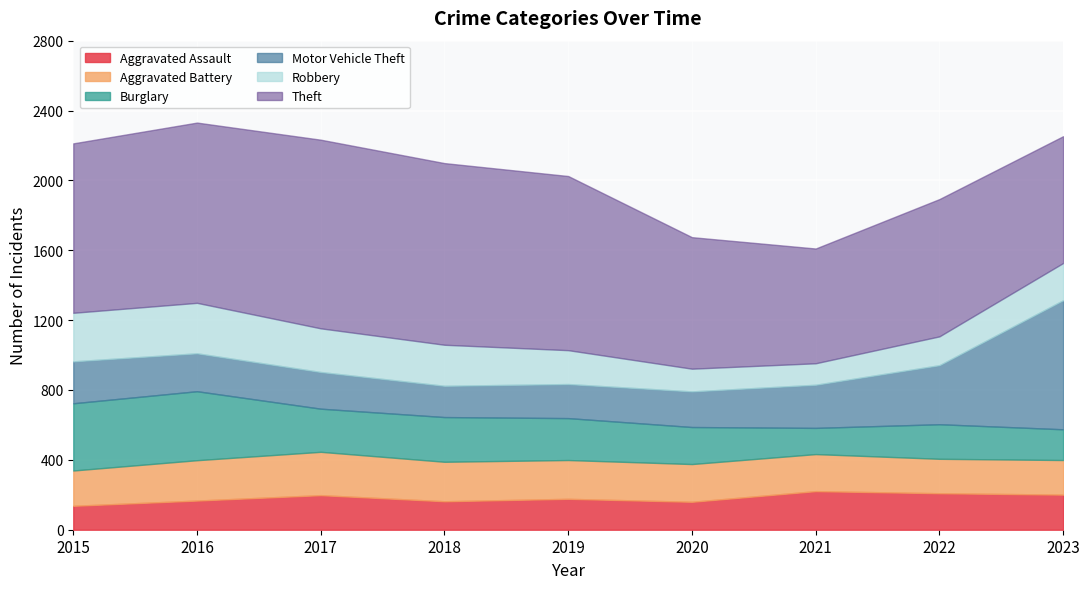

At which label does Burglary first exceed 240?

2015